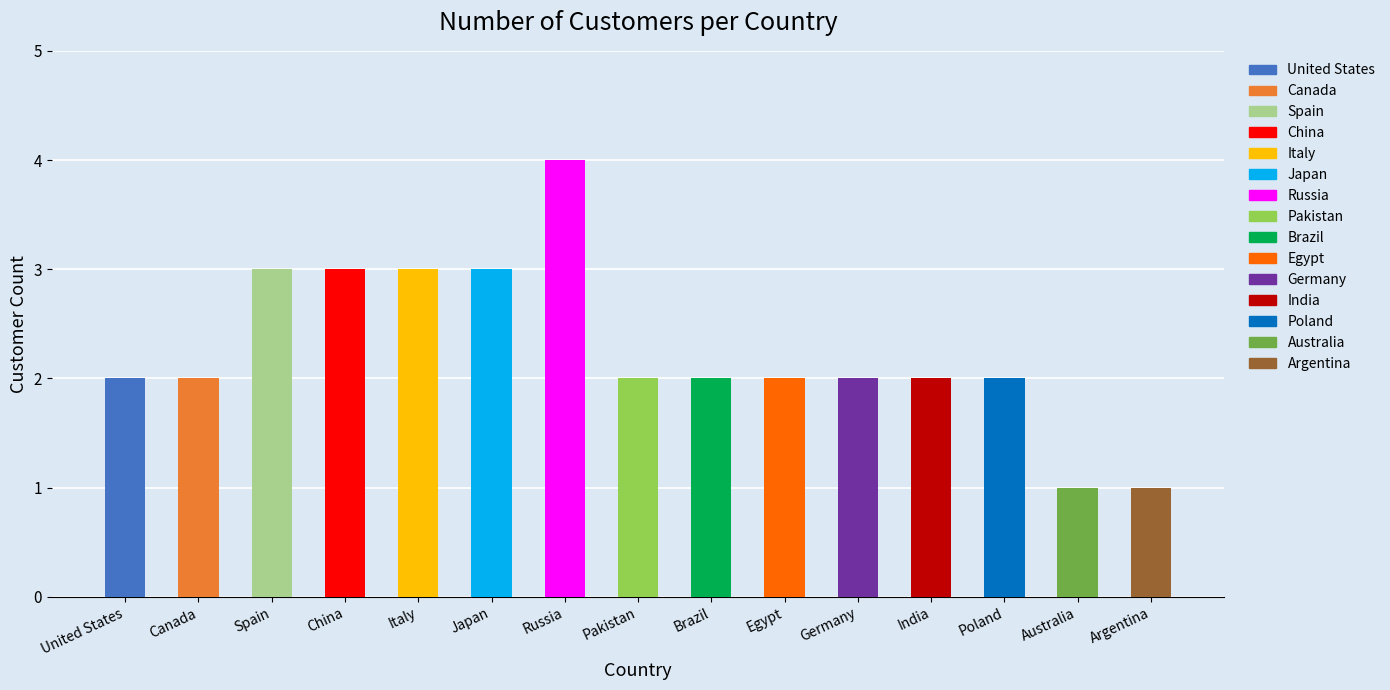

What is the maximum value shown in the chart?

4